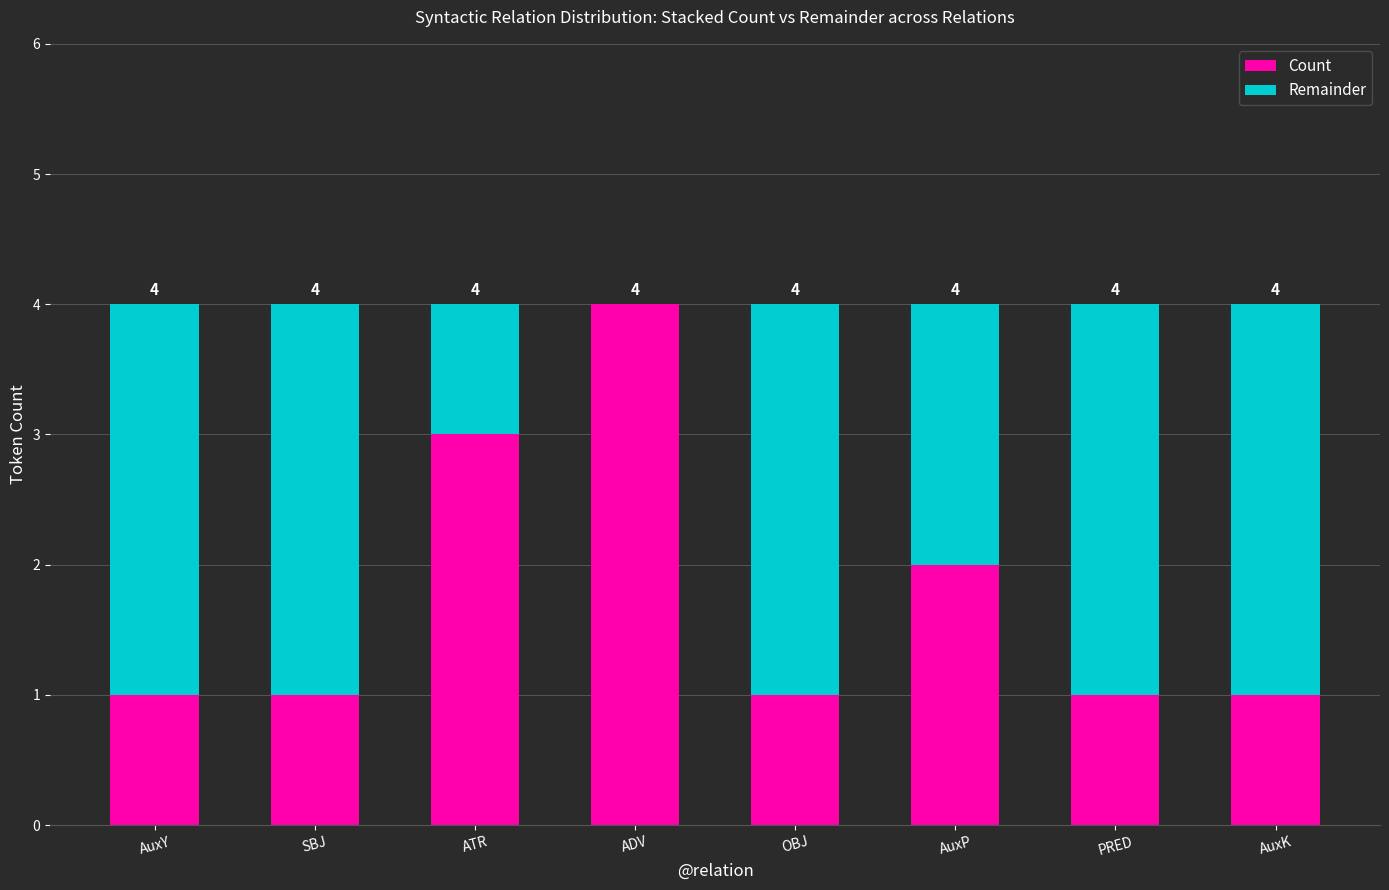

The Count series shows 1 at AuxP. True or false?

False